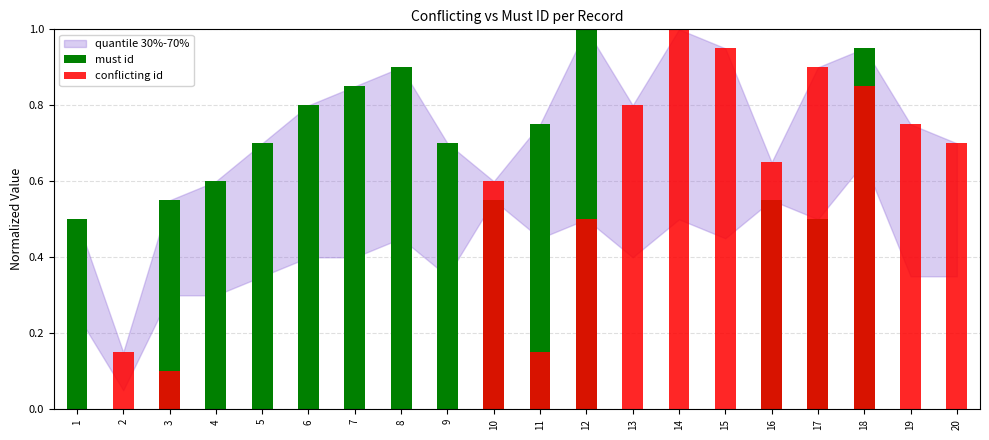

How many data points does each series have?

20